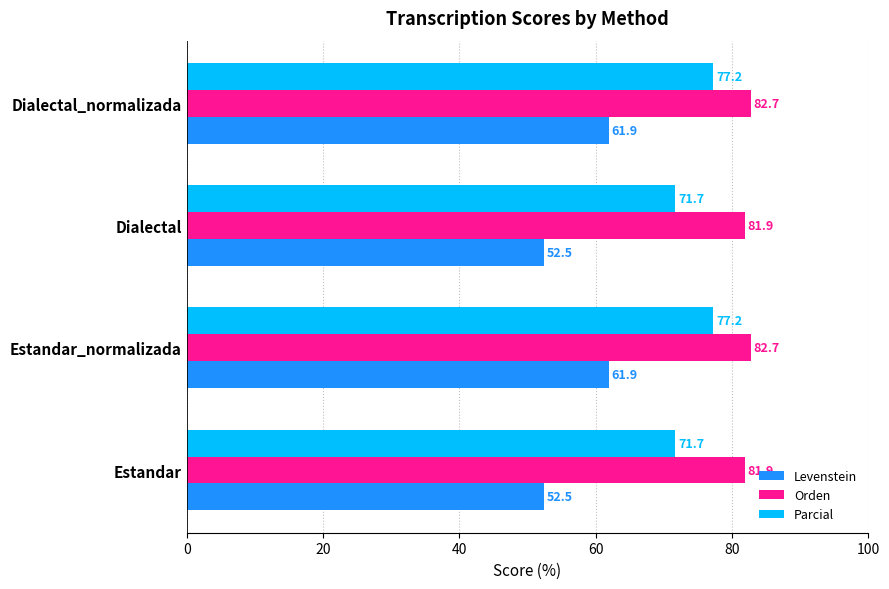

What is the approximate value of Parcial at Dialectal_normalizada?

77.2